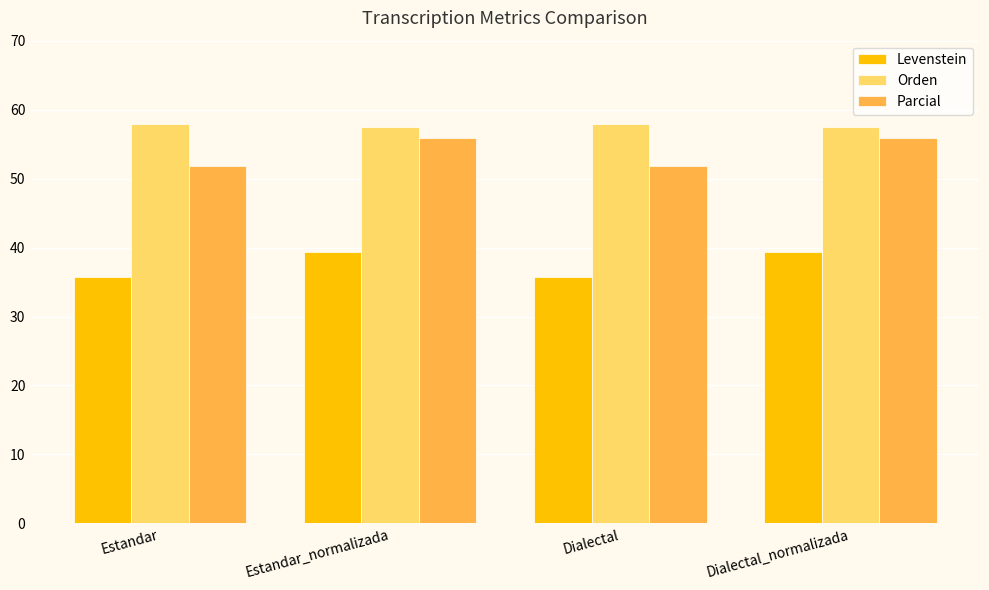

What are all the series names shown in the legend?

Levenstein, Orden, Parcial